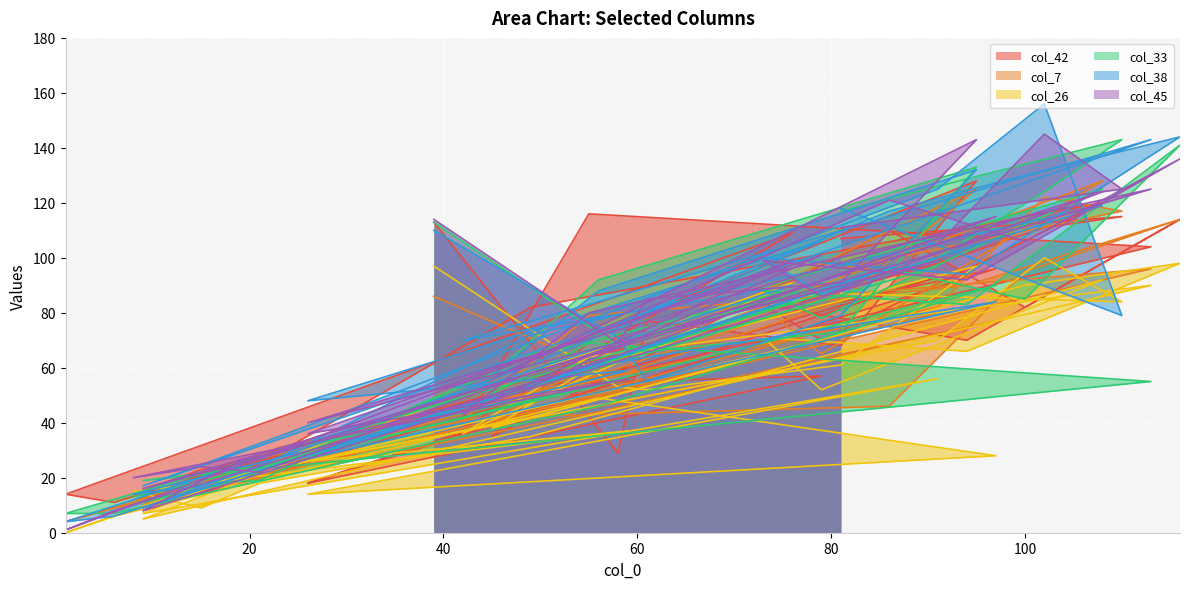

How many data points does each series have?

40